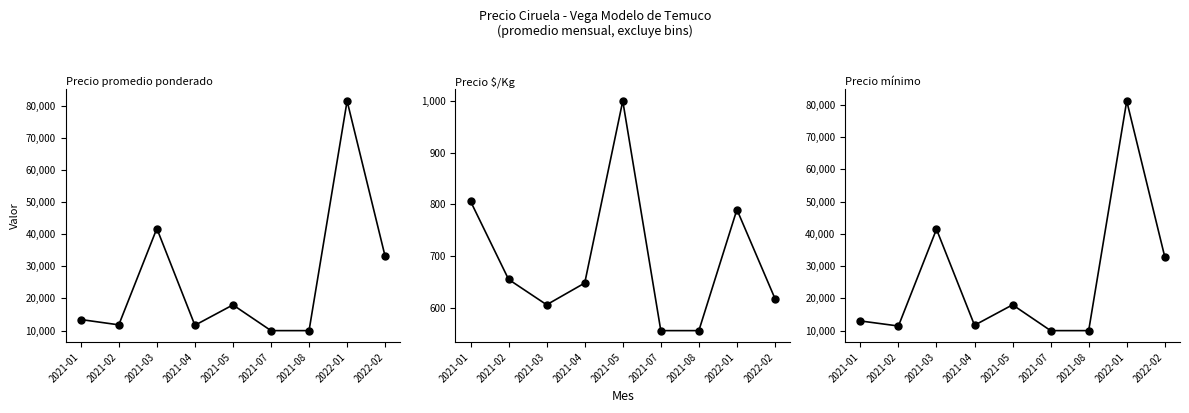

Is the value of Precio promedio ponderado at 2021-07 greater than the value of Precio $/Kg at 2021-04?

Yes